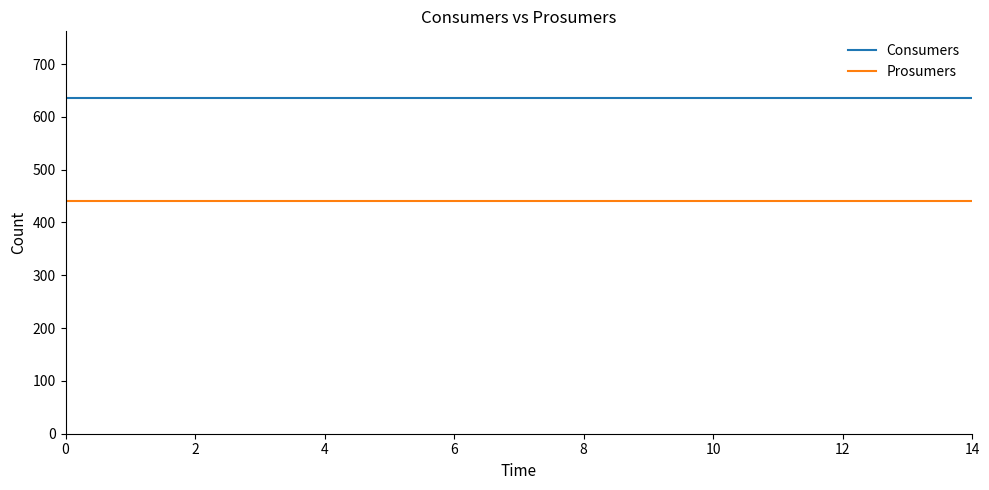

True or false: Consumers and Prosumers intersect in this chart.

False